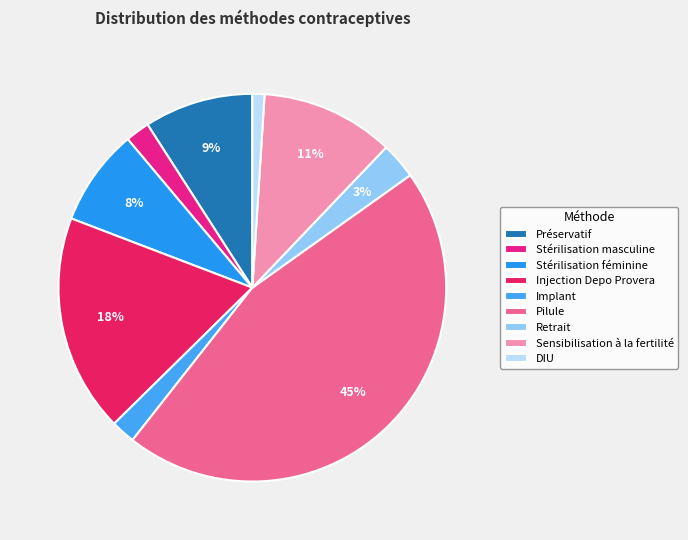

What is the total percentage of Préservatif and Sensibilisation à la fertilité?

20.2%